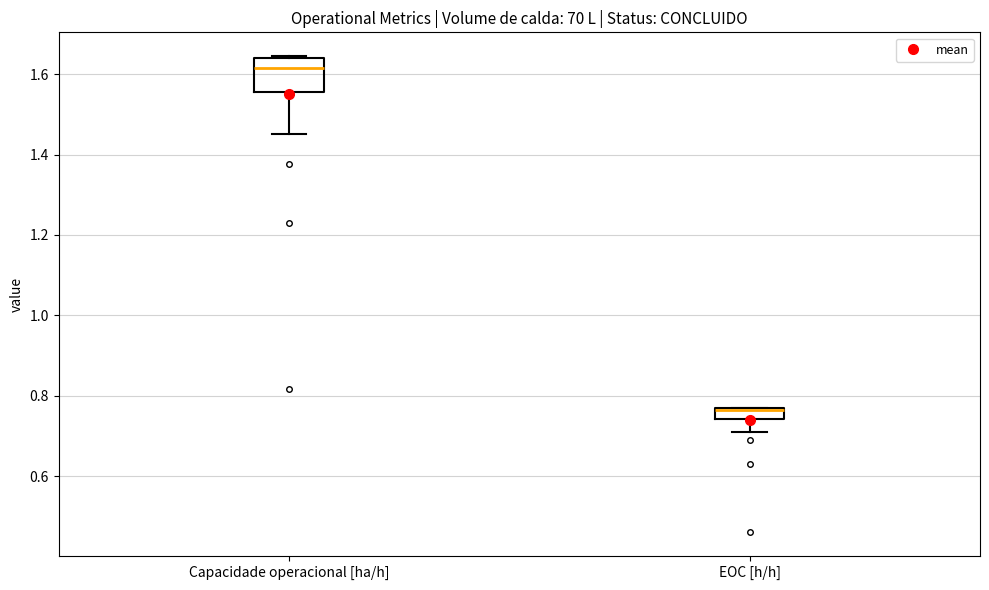

Comparing the boxes themselves (not the whiskers), which one is the tallest?

Capacidade operacional [ha/h]